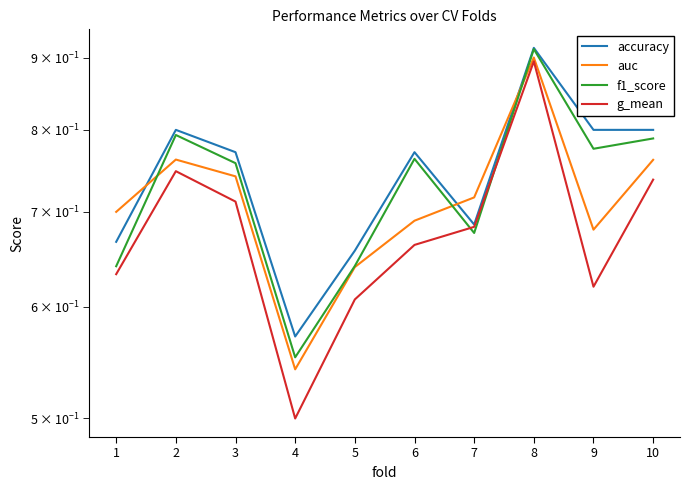

Rank the categories by f1_score value from lowest to highest.

4, 1, 5, 7, 3, 6, 9, 10, 2, 8